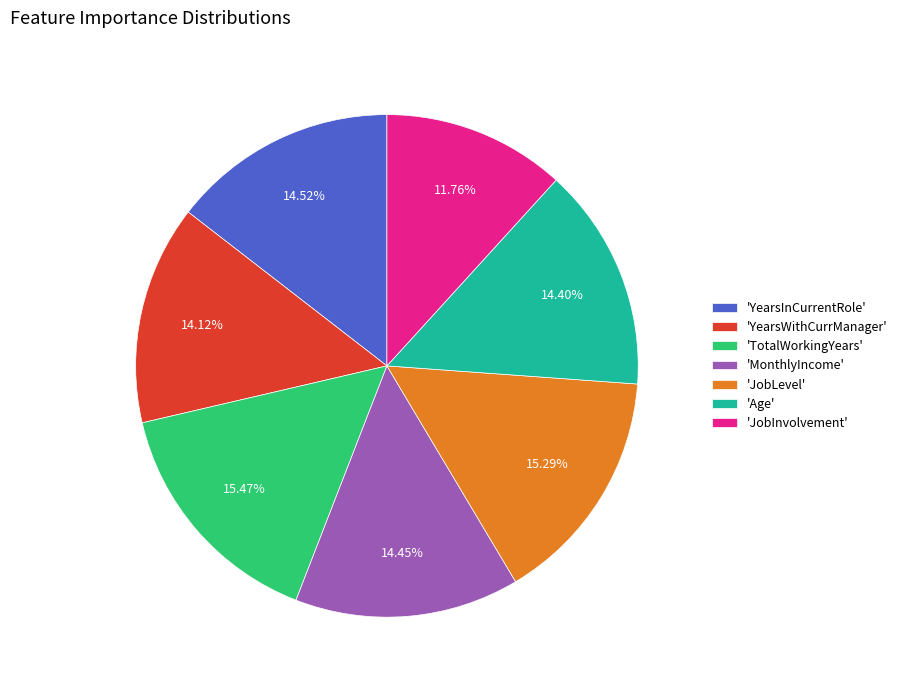

Between 'YearsWithCurrManager' and 'TotalWorkingYears', which is larger?

'TotalWorkingYears'